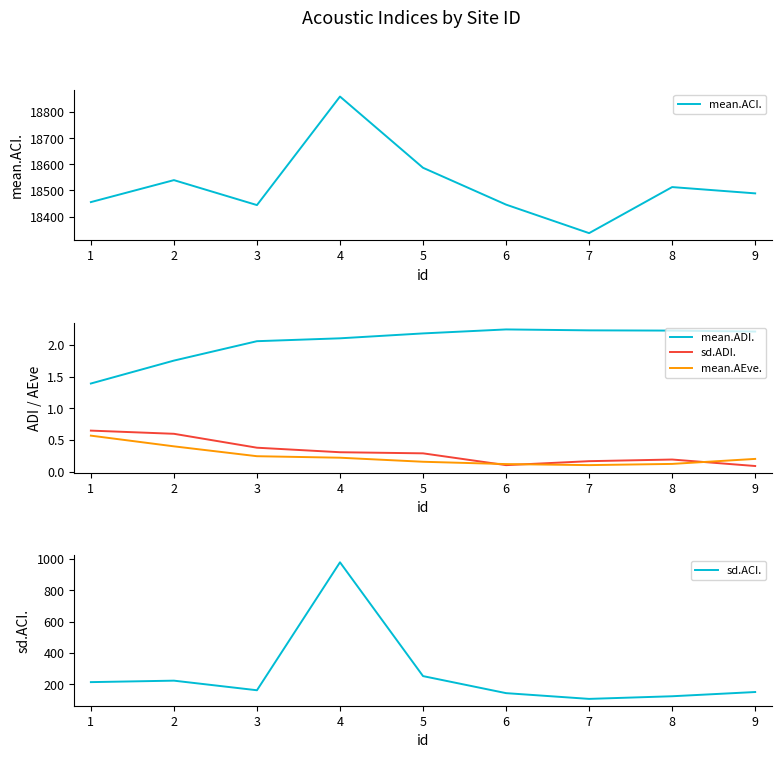

The mean.ADI. series shows 3.2 at 7. True or false?

False